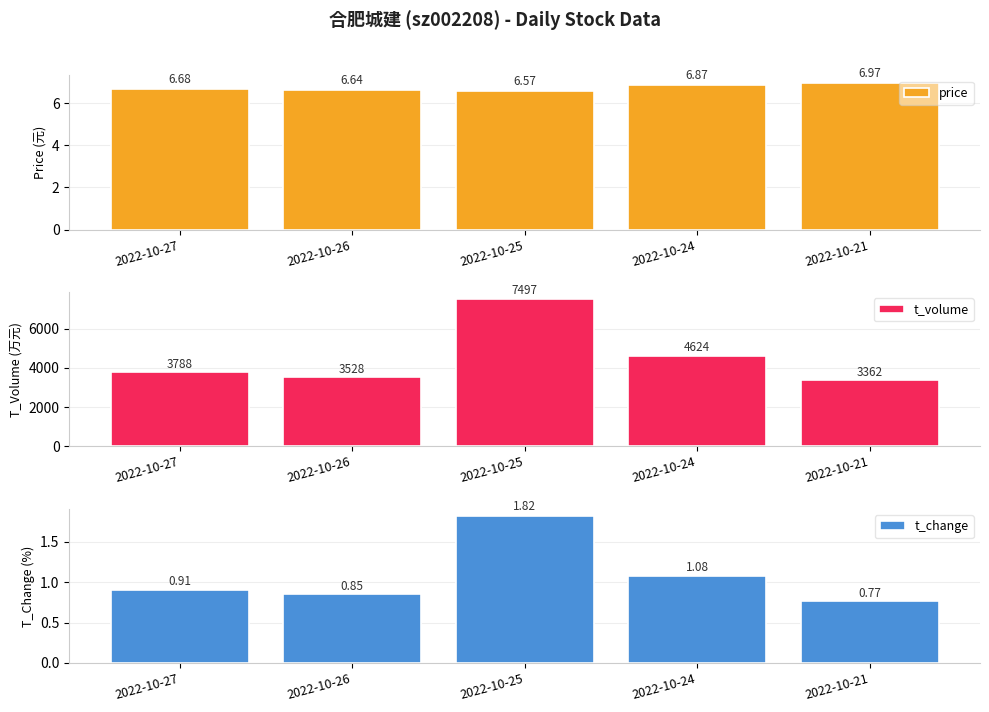

What is the total value across all series at 2022-10-26?

3535.5